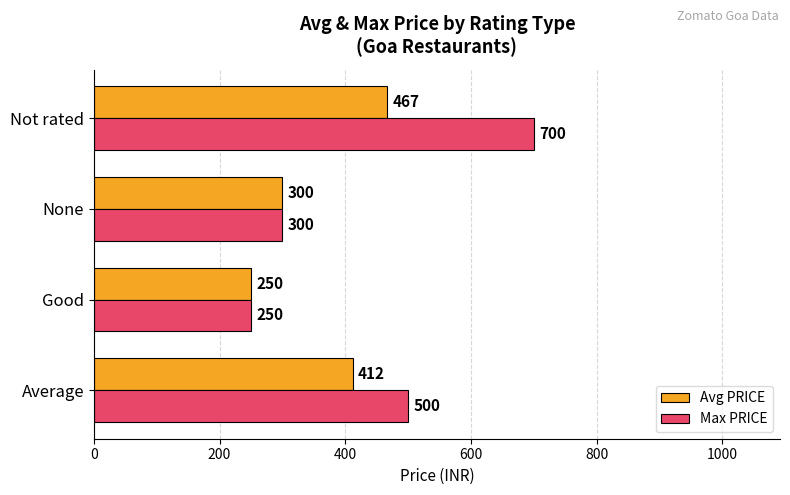

The value of Avg PRICE at Not rated is 467. True or false?

True